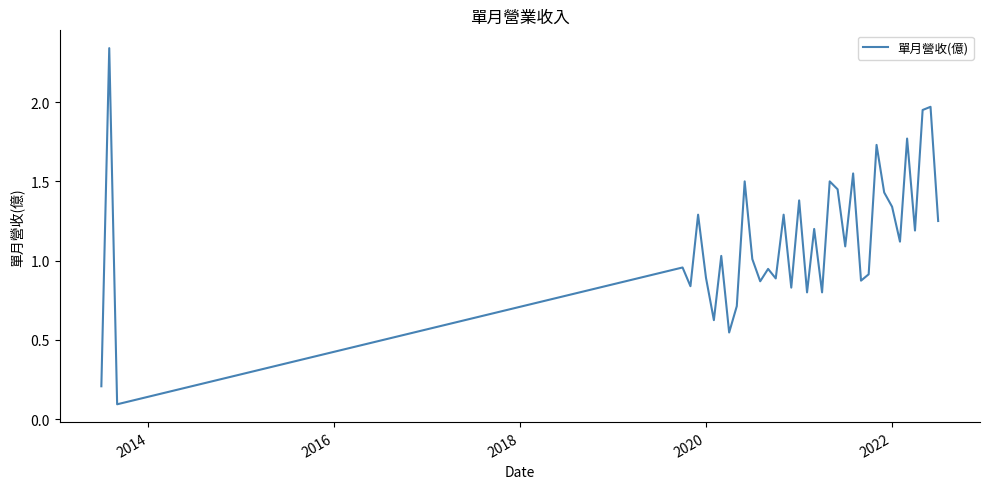

What is the difference between the maximum and minimum values?

2.2